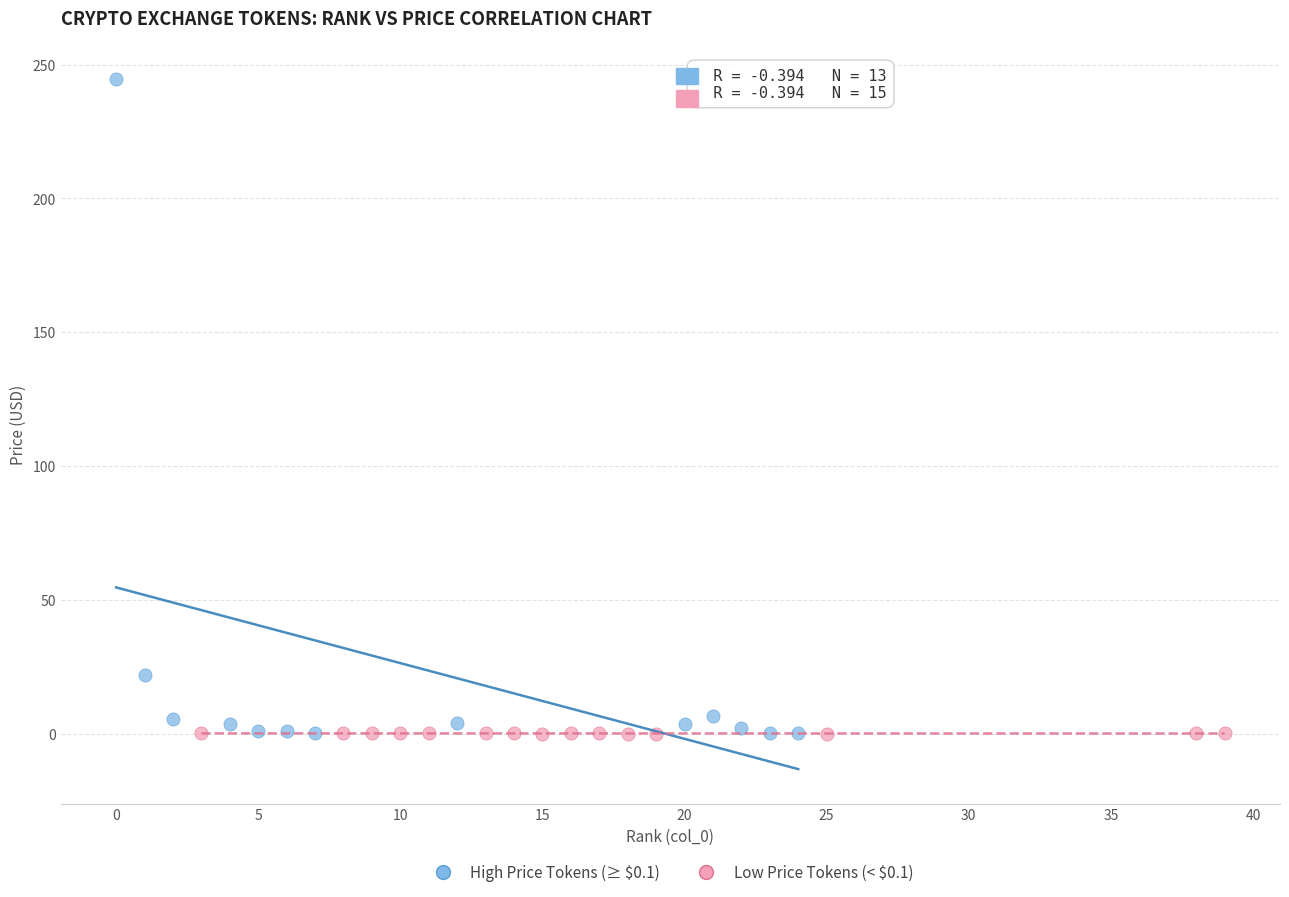

Which series has the widest spread of Y values?

High Price Tokens (≥ $0.1)